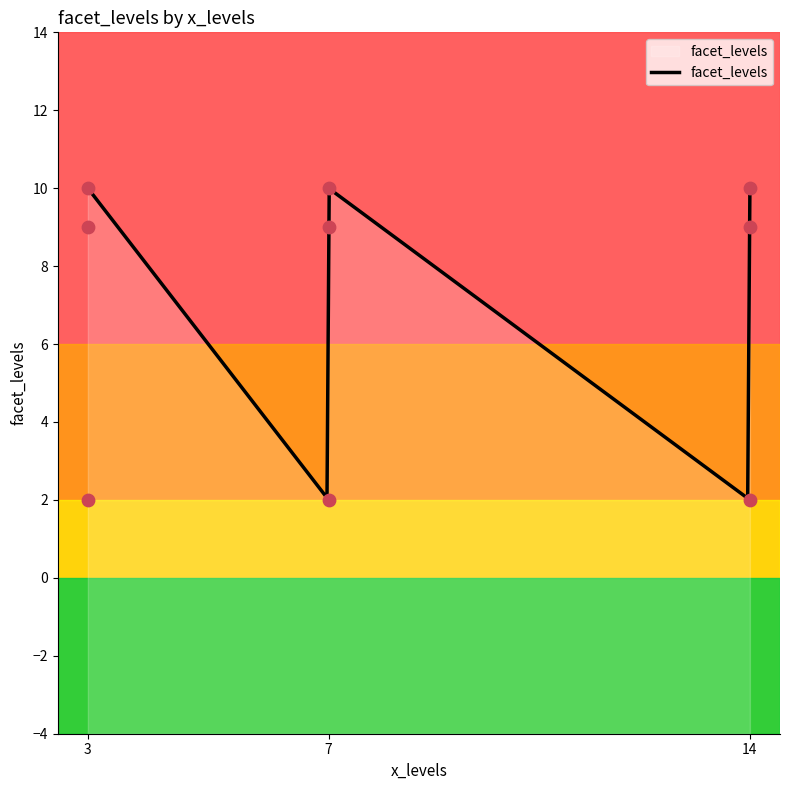

Which has a higher value, 3 or 7?

3